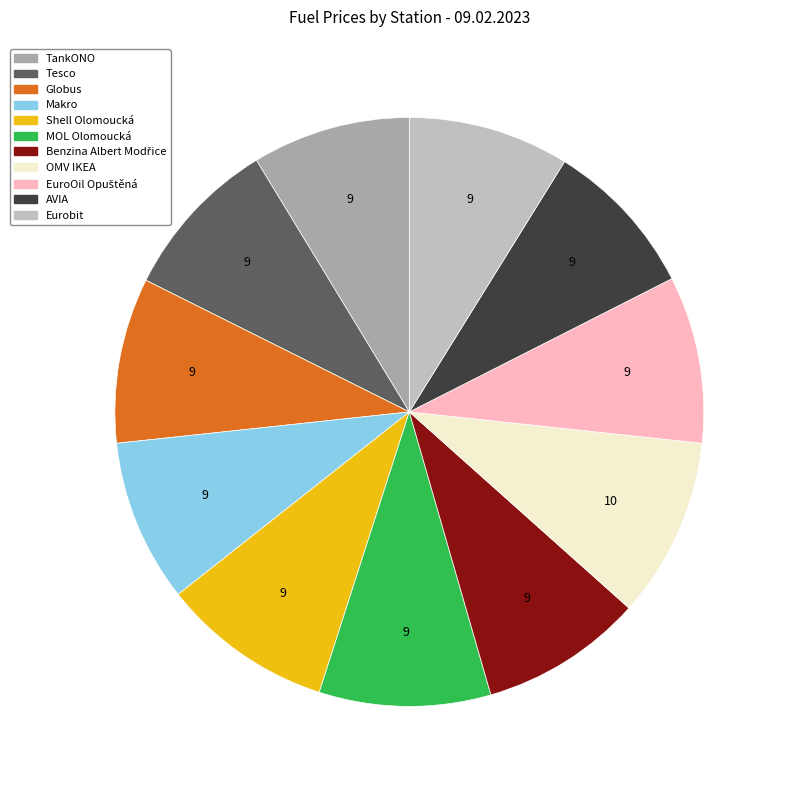

Does any single category account for the majority?

No